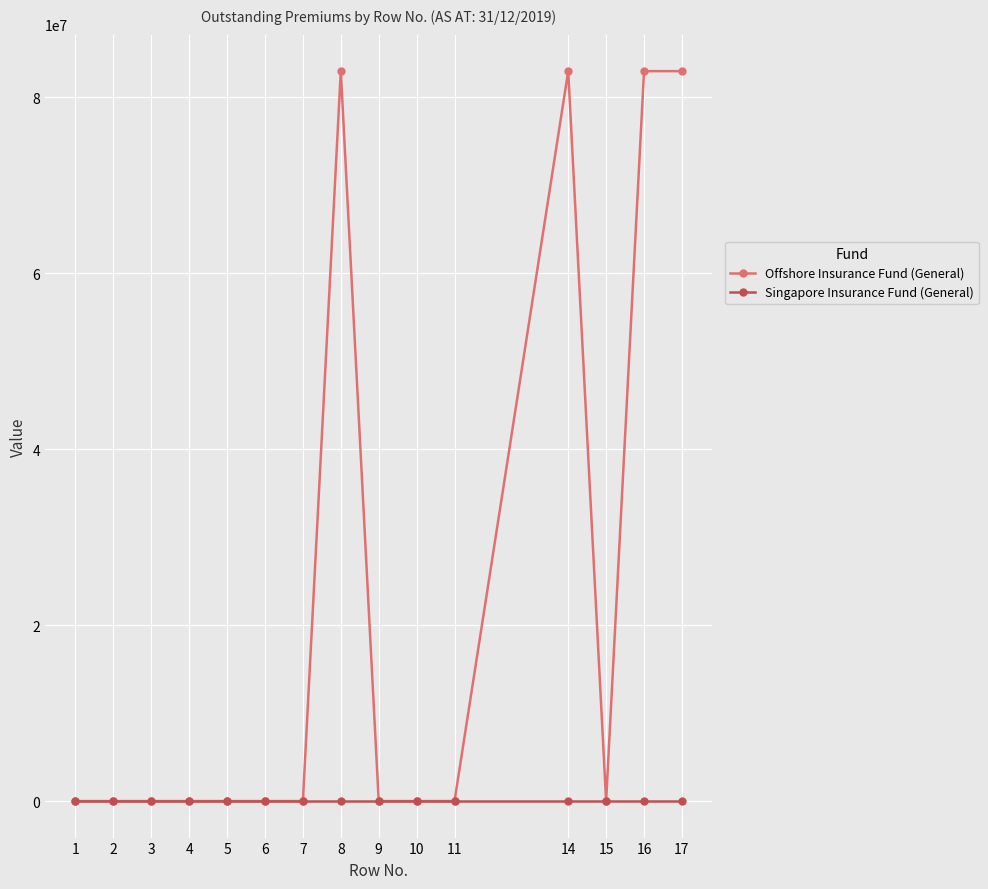

True or false: Offshore Insurance Fund (General) has more than 0 points higher than both neighbors.

True